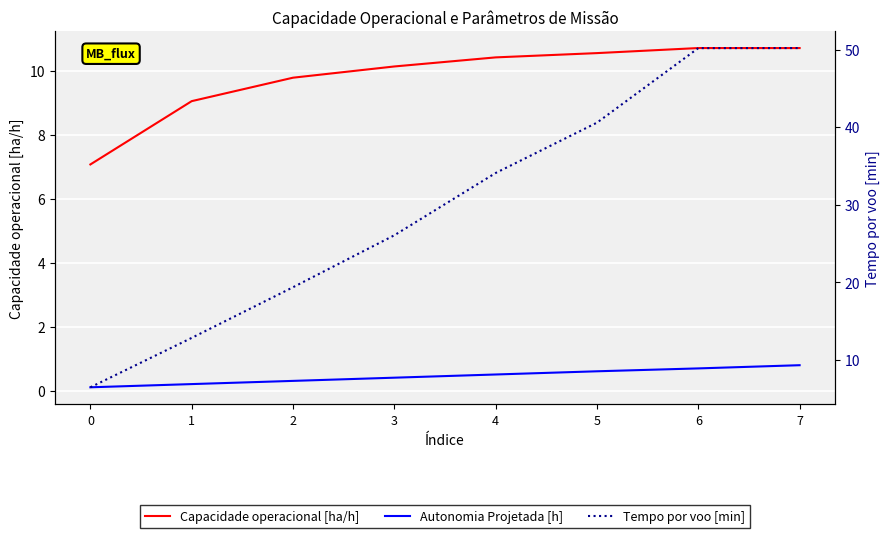

At how many categories does at least one series exceed 9?

7